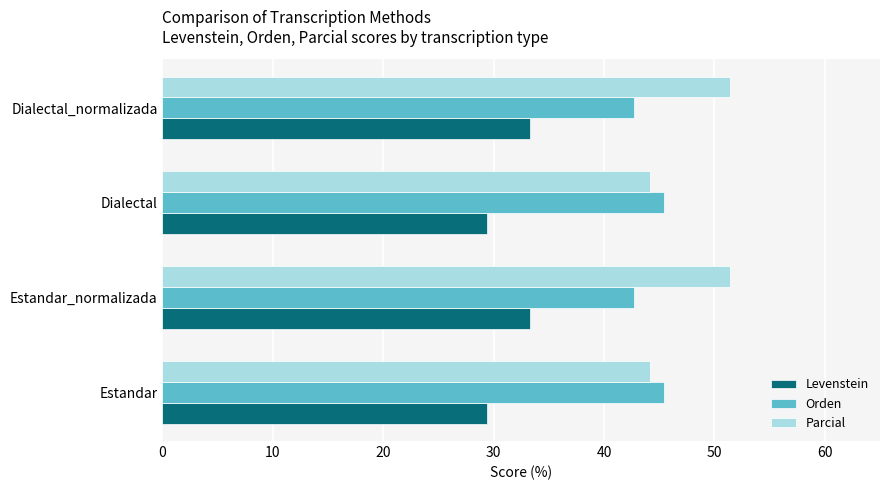

What is the difference between the maximum and minimum values in the Parcial series?

7.2